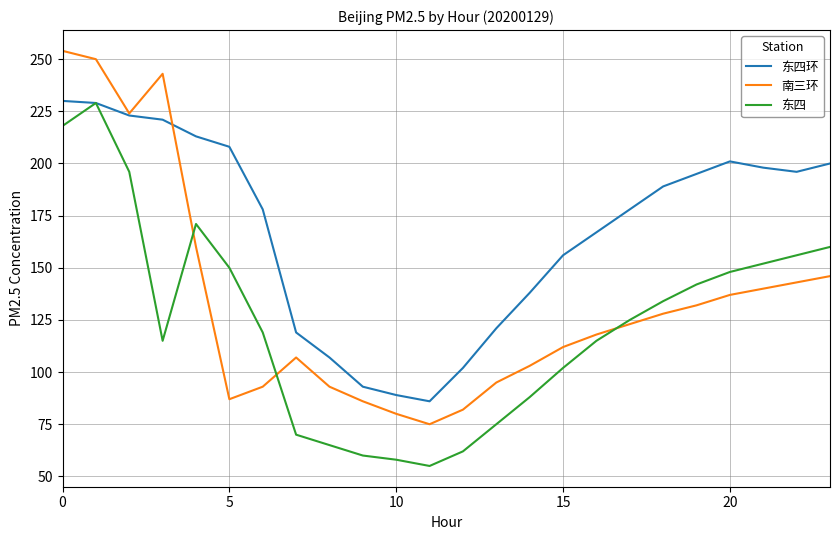

What is the minimum value for 东四?

55